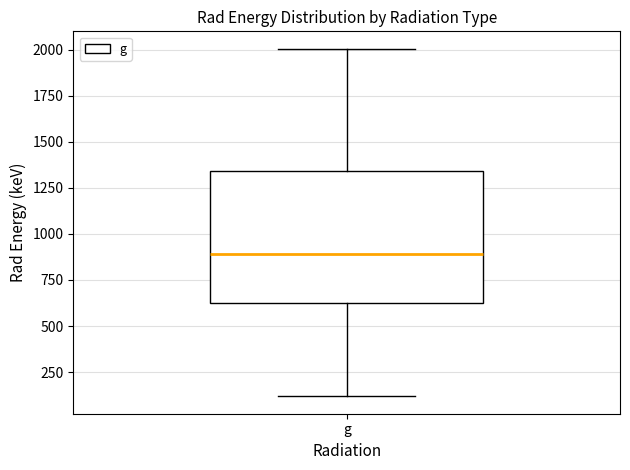

Read this box plot against the y-axis: the position of the median line, the range covered by the box, and the ends of both whiskers. The values are not printed on the chart, so give them approximately, as read against the axis.

median 900, box 650 to 1350, whiskers 100 to 2000